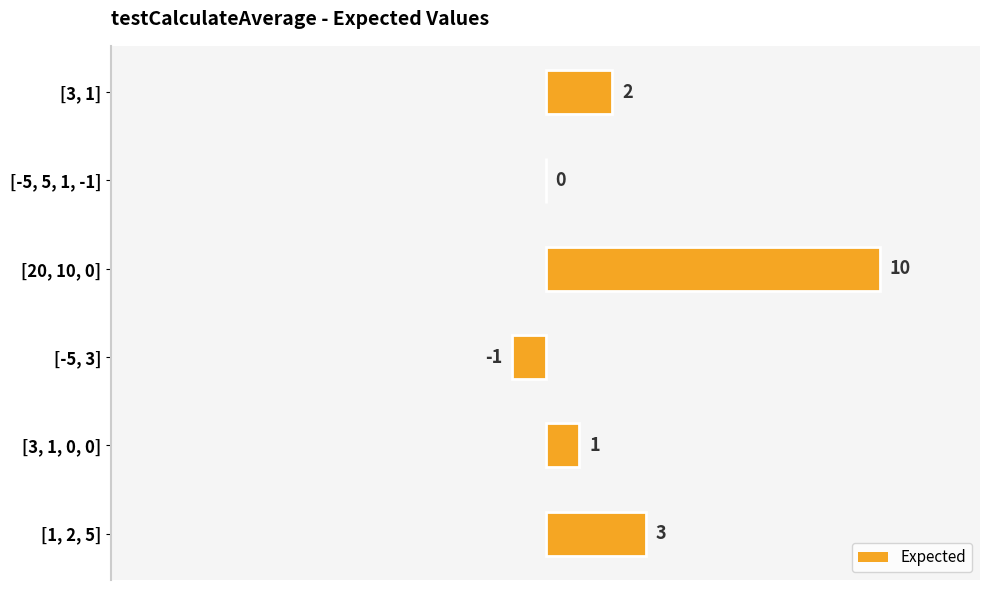

Where is the data nearest to the value 4?

[1, 2, 5]